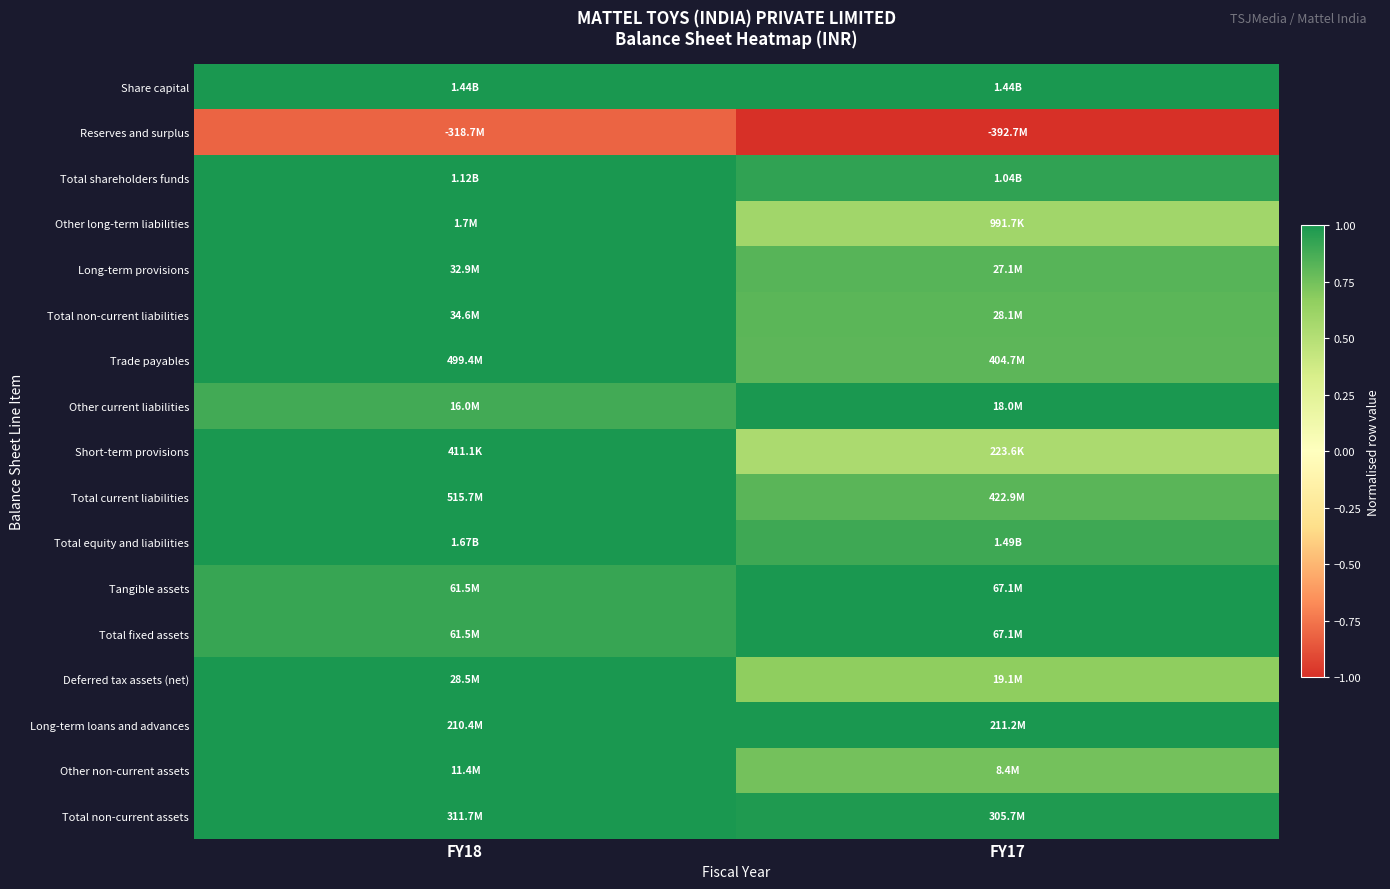

Reading left to right, what are all the values shown in this chart?

Share capital: FY18=1.0	FY17=1.0
Reserves and surplus: FY18=-0.8	FY17=-1.0
Total shareholders funds: FY18=1.0	FY17=0.9
Other long-term liabilities: FY18=1.0	FY17=0.6
Long-term provisions: FY18=1.0	FY17=0.8
Total non-current liabilities: FY18=1.0	FY17=0.8
Trade payables: FY18=1.0	FY17=0.8
Other current liabilities: FY18=0.9	FY17=1.0
Short-term provisions: FY18=1.0	FY17=0.5
Total current liabilities: FY18=1.0	FY17=0.8
Total equity and liabilities: FY18=1.0	FY17=0.9
Tangible assets: FY18=0.9	FY17=1.0
Total fixed assets: FY18=0.9	FY17=1.0
Deferred tax assets (net): FY18=1.0	FY17=0.7
Long-term loans and advances: FY18=1.0	FY17=1.0
Other non-current assets: FY18=1.0	FY17=0.7
Total non-current assets: FY18=1.0	FY17=1.0